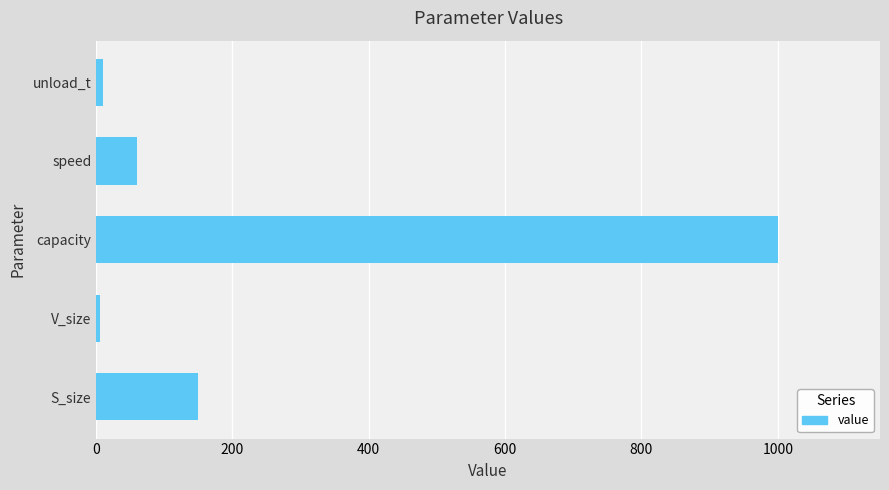

At which category does the chart reach its peak across all series?

capacity